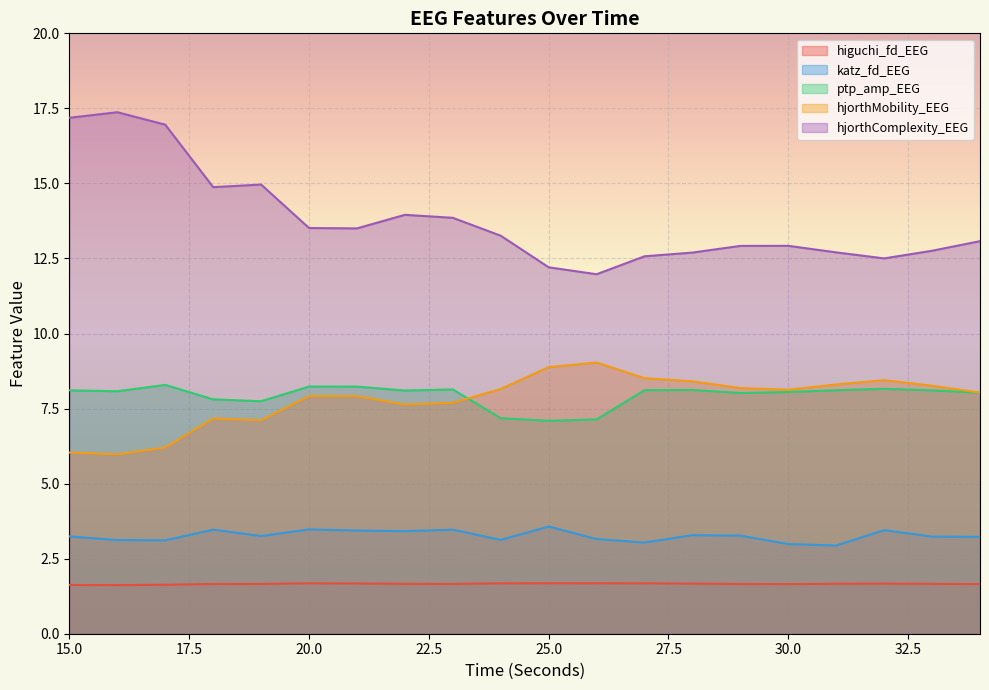

What is the value of the hjorthComplexity_EEG point at the 4th from the left?

14.9